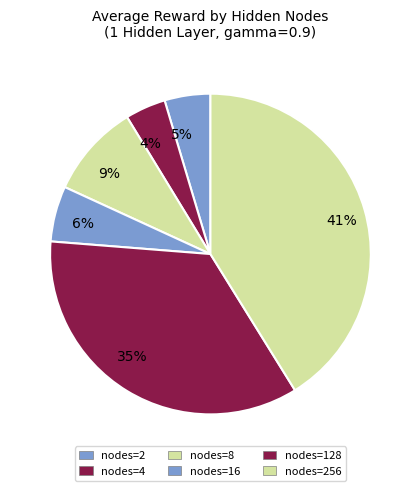

Is there a majority slice in this chart?

No